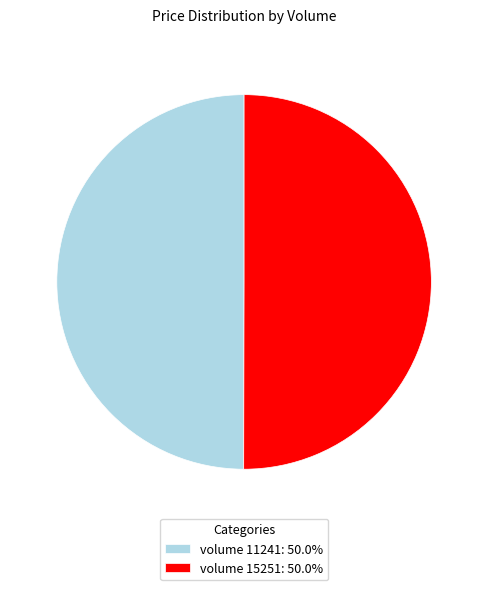

Approximately how many times larger is the value at volume 11241: 50.0% compared to volume 15251: 50.0%?

1.0